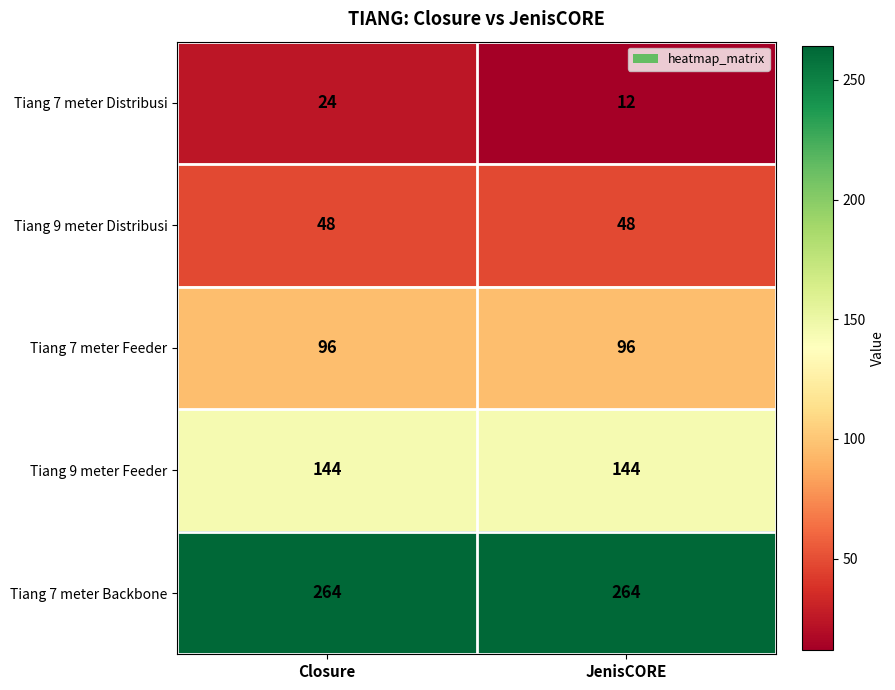

Reading right to left, transcribe all the data shown in this chart.

Tiang 7 meter Distribusi: JenisCORE=12	Closure=24
Tiang 9 meter Distribusi: JenisCORE=48	Closure=48
Tiang 7 meter Feeder: JenisCORE=96	Closure=96
Tiang 9 meter Feeder: JenisCORE=144	Closure=144
Tiang 7 meter Backbone: JenisCORE=264	Closure=264